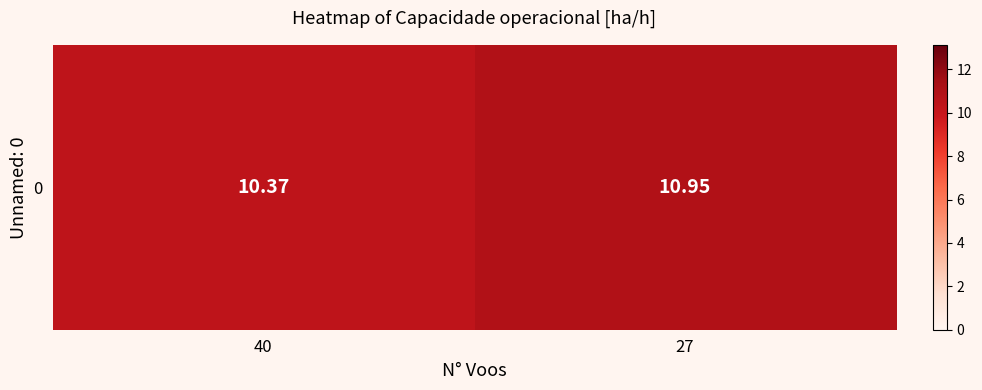

What is the smallest value displayed?

10.4